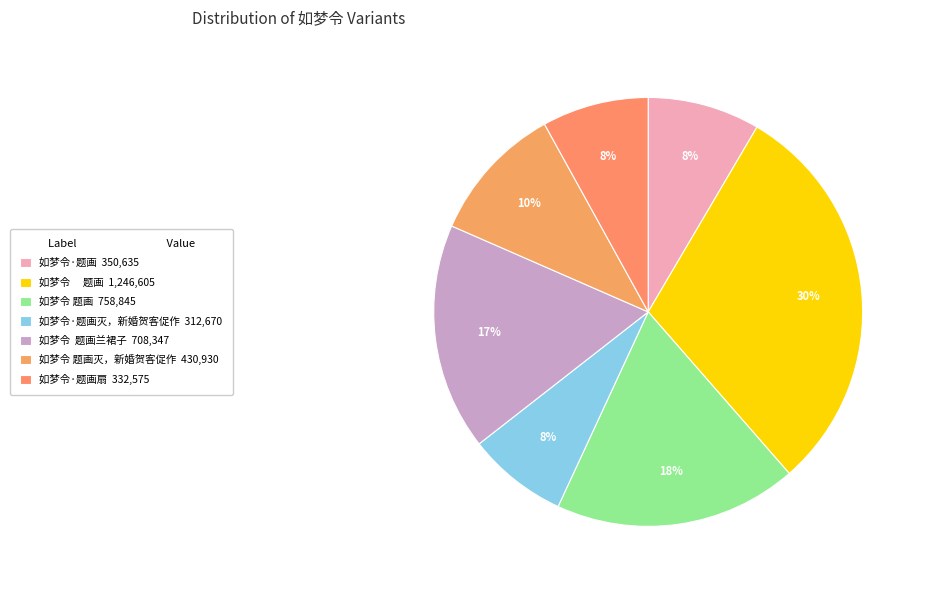

How many slices are in this pie chart?

7